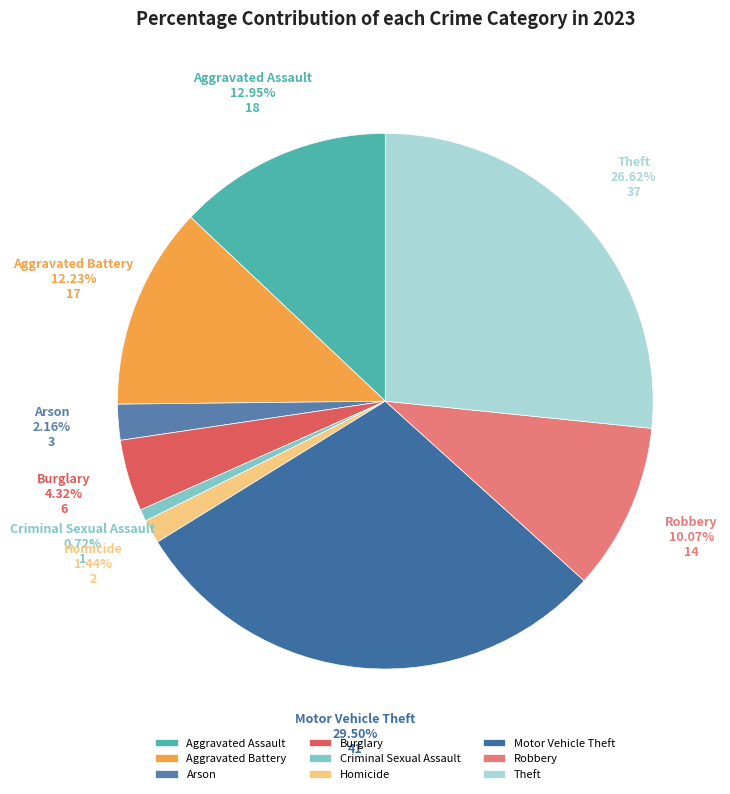

To the nearest percent, what percentage of the pie is Burglary?

4%